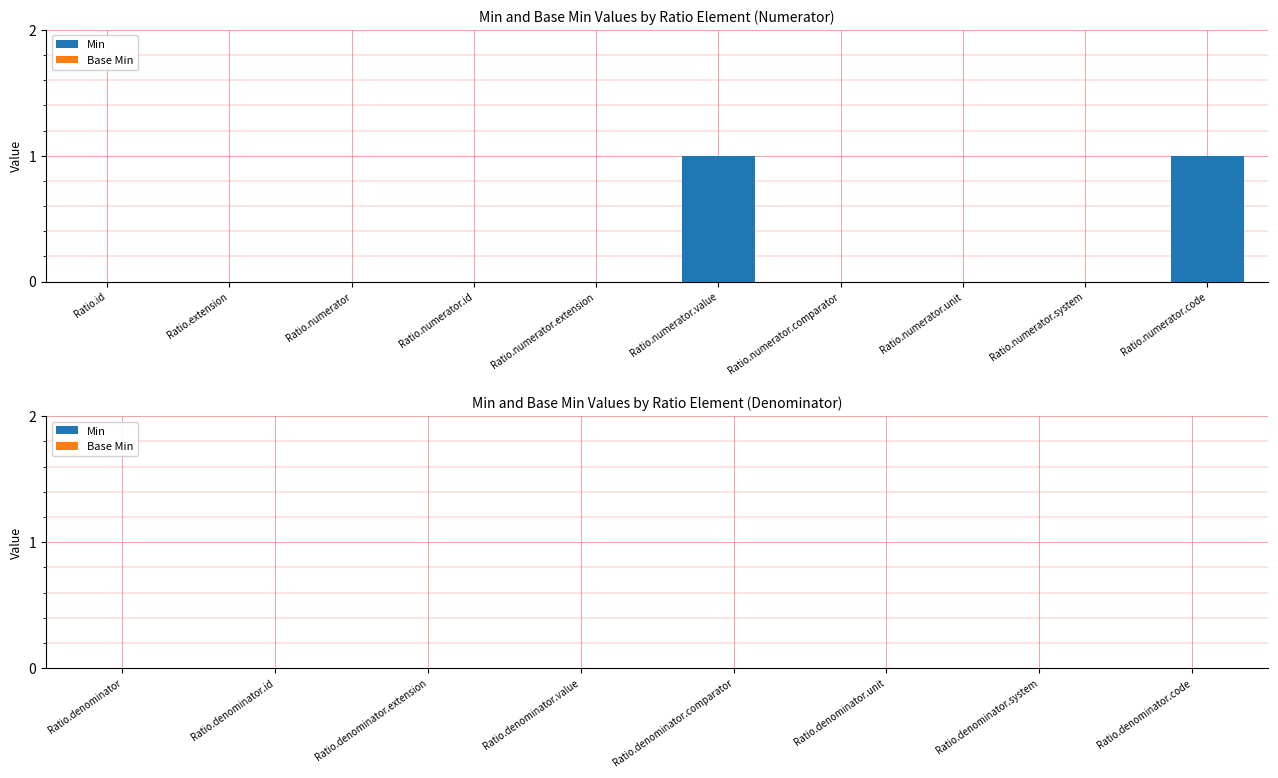

True or false: the data shows 0 at Ratio.numerator.extension.

True